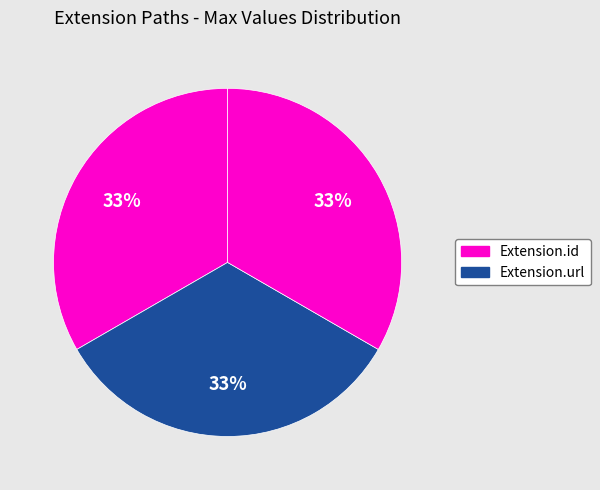

How many segments does this pie chart have?

3